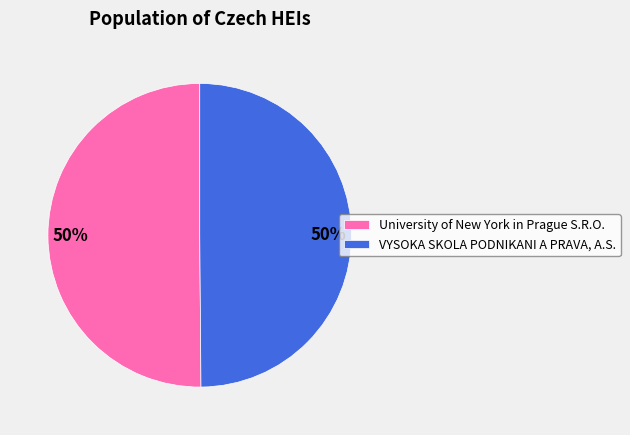

True or false: VYSOKA SKOLA PODNIKANI A PRAVA, A.S. accounts for 57% of the total.

False